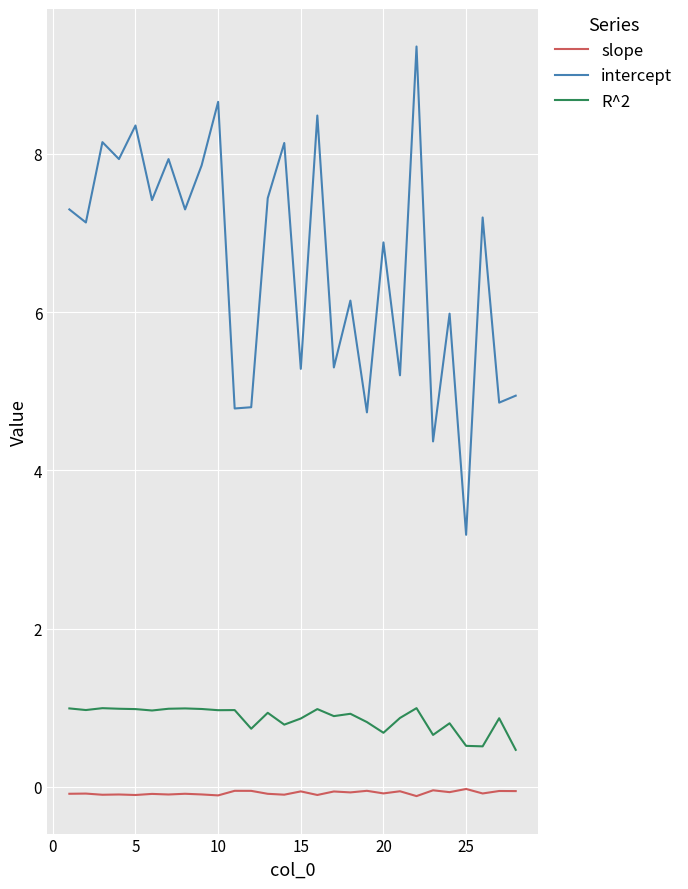

Which series has the largest total across all categories?

intercept